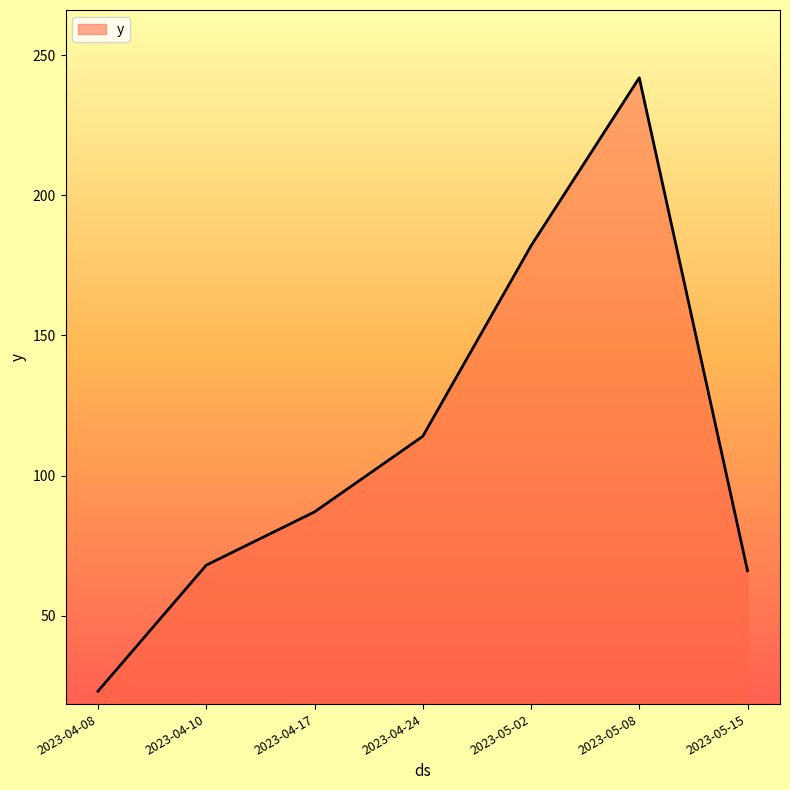

At which category does the chart reach its minimum across all series?

2023-04-08